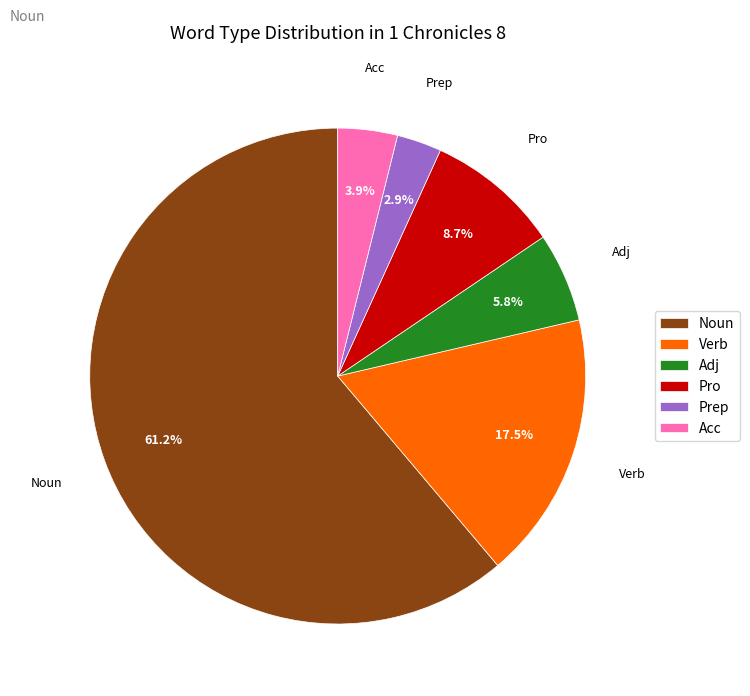

To the nearest percent, what portion does Noun represent?

61%